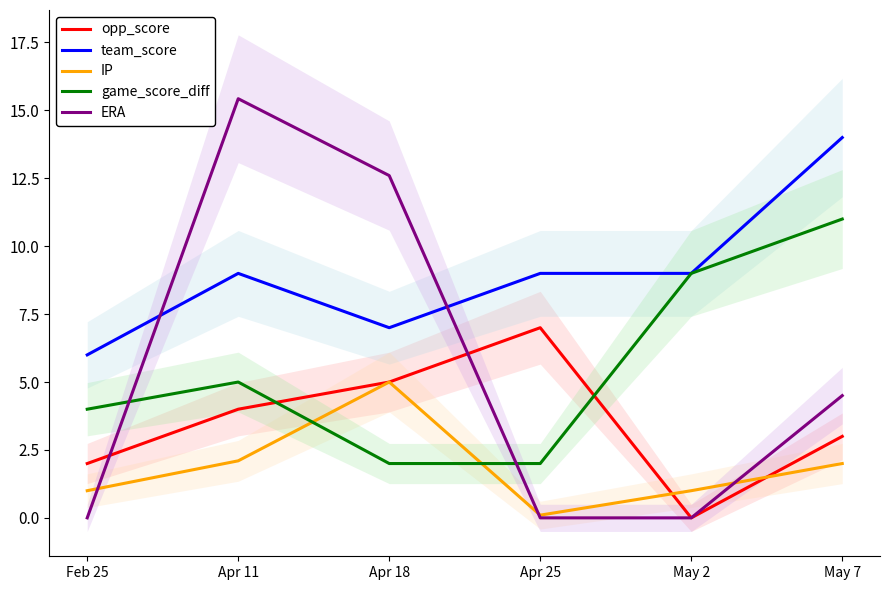

Is the value of game_score_diff at Apr 25 greater than the value of IP at May 7?

No